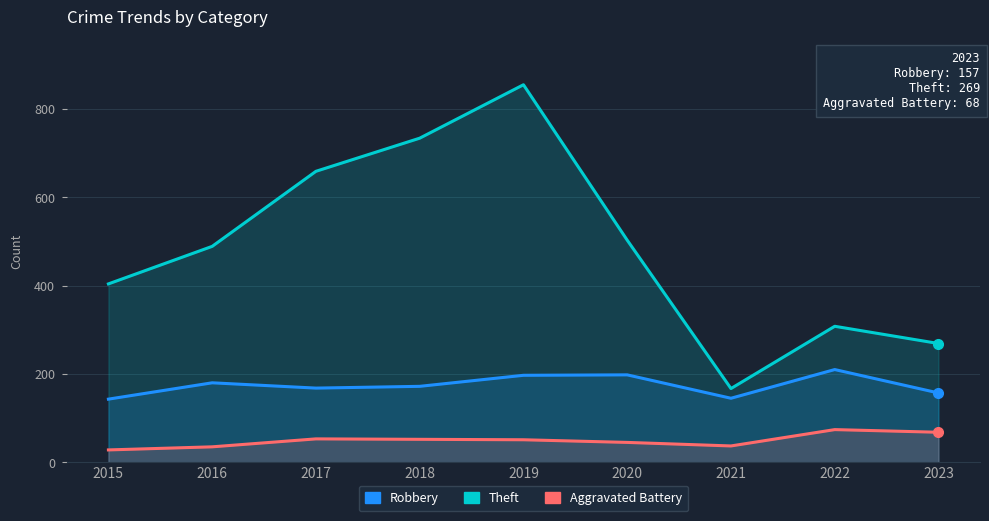

In Theft, how many points are higher than both neighbors (excluding endpoints)?

2